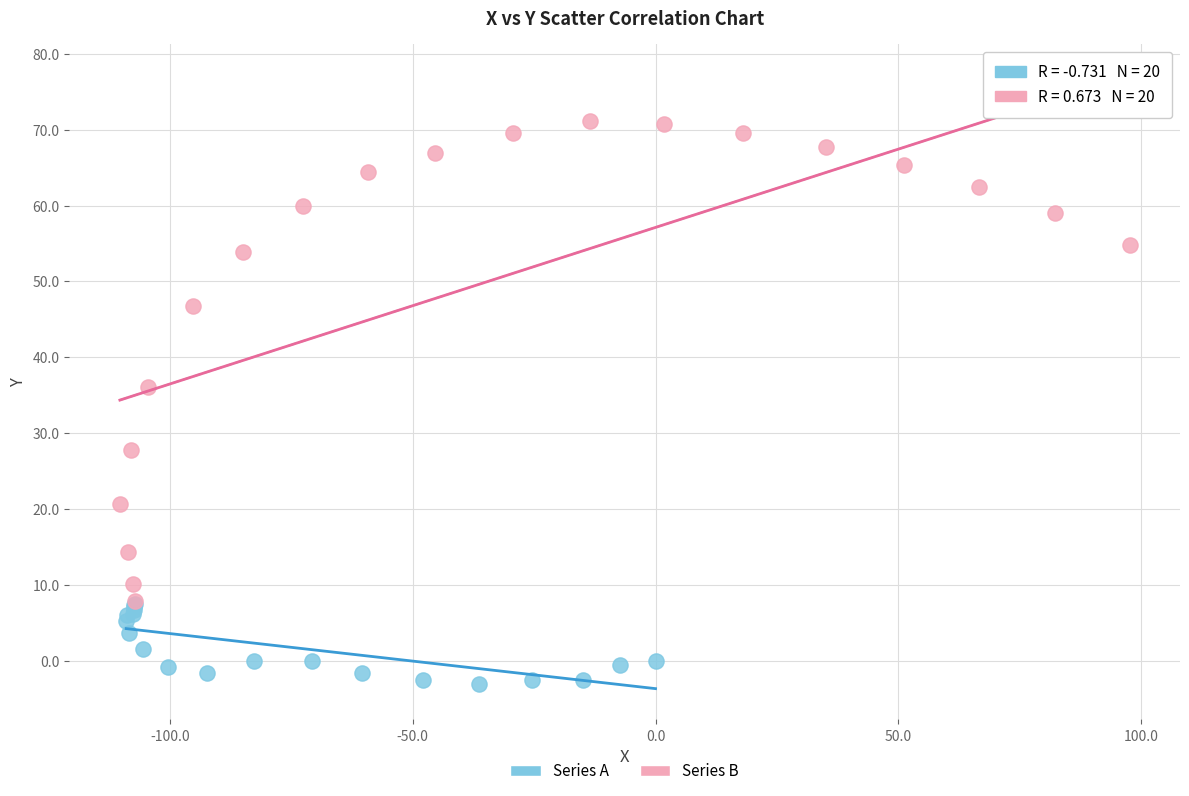

Which series reaches the maximum Y coordinate?

Series B